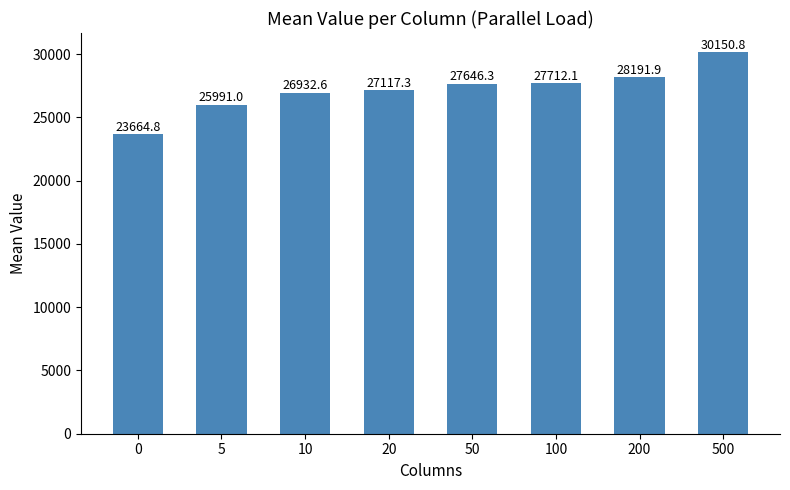

What is the change in value from 50 to 200?

+545.5